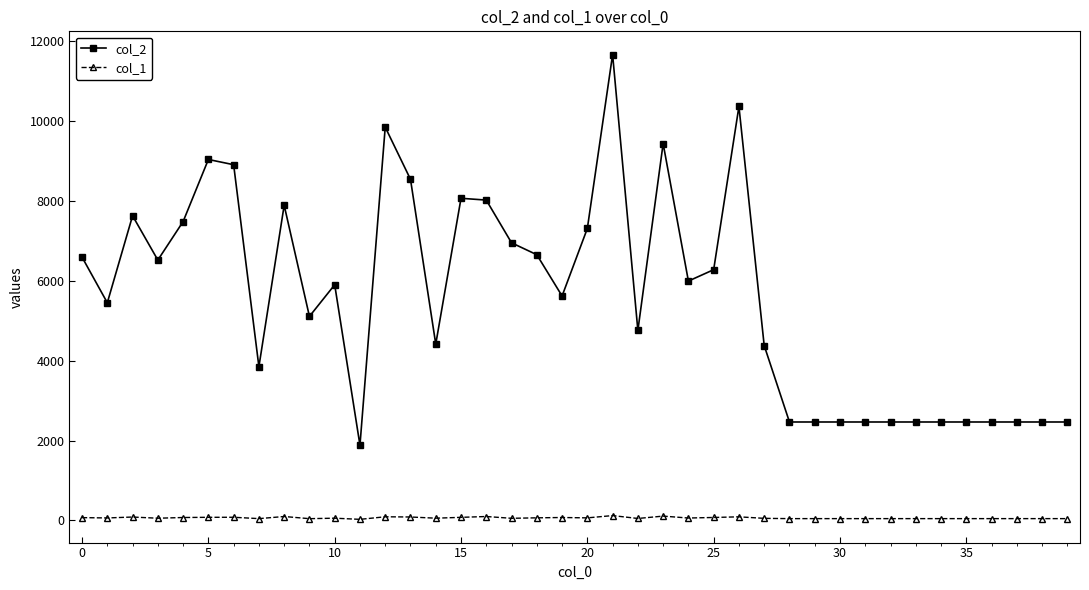

Rank the series by their maximum value, from lowest to highest.

col_1, col_2